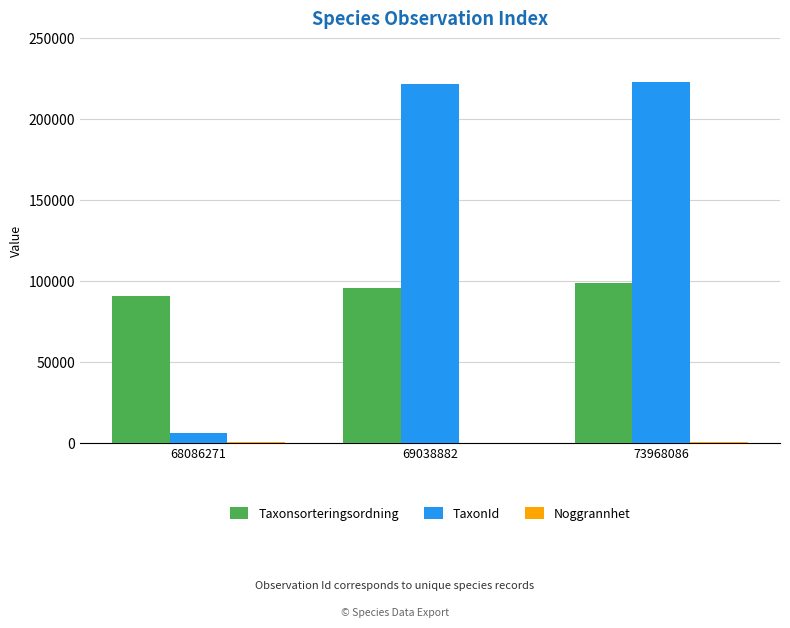

True or false: TaxonId has a value of 385526 at 73968086.

False